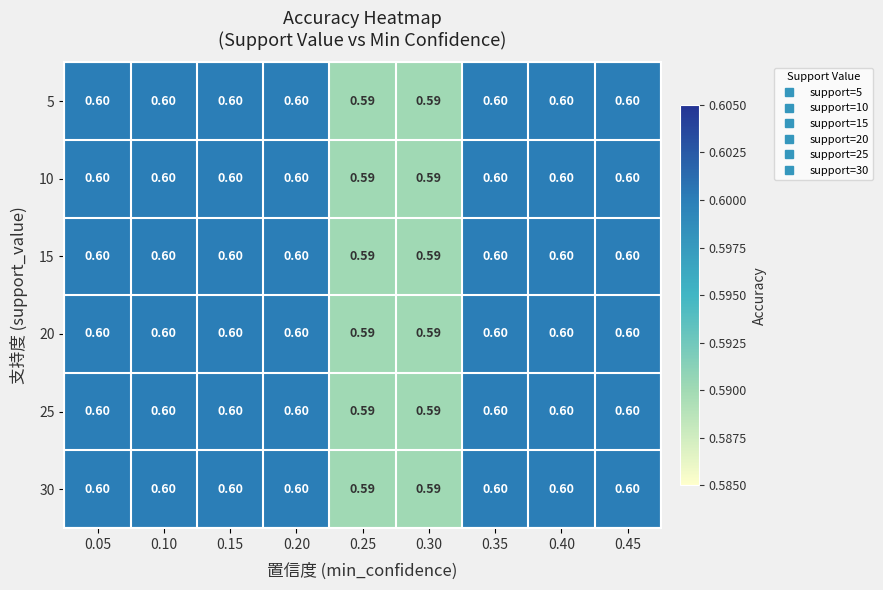

List the series in order of their peak value, lowest first.

5, 10, 15, 20, 25, 30